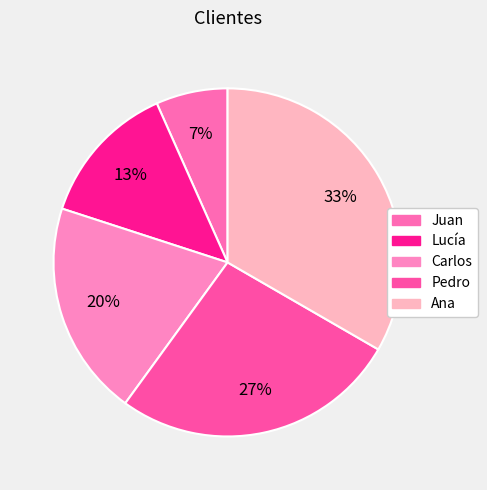

Which category has the biggest portion of the pie?

Ana